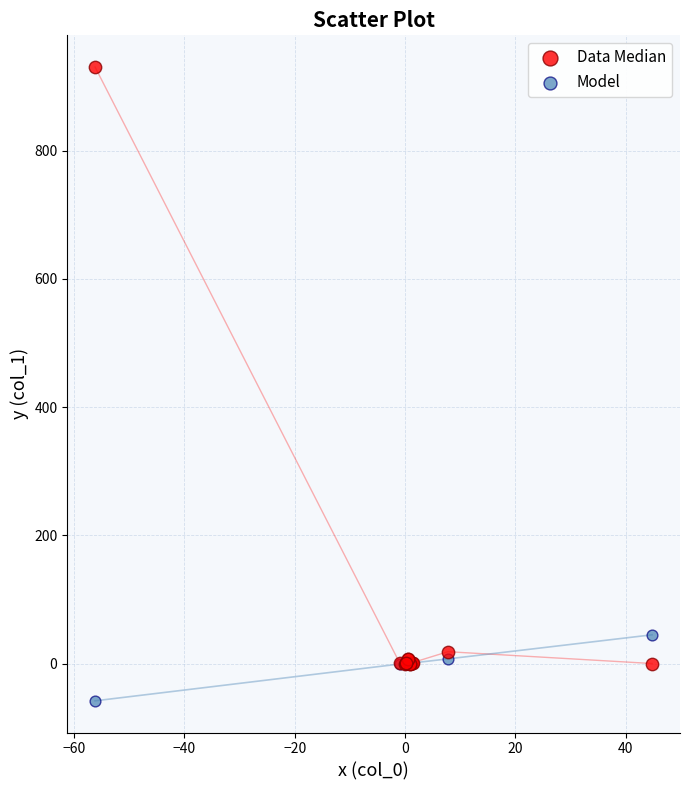

What are all the series names shown in the legend?

Data Median, Model